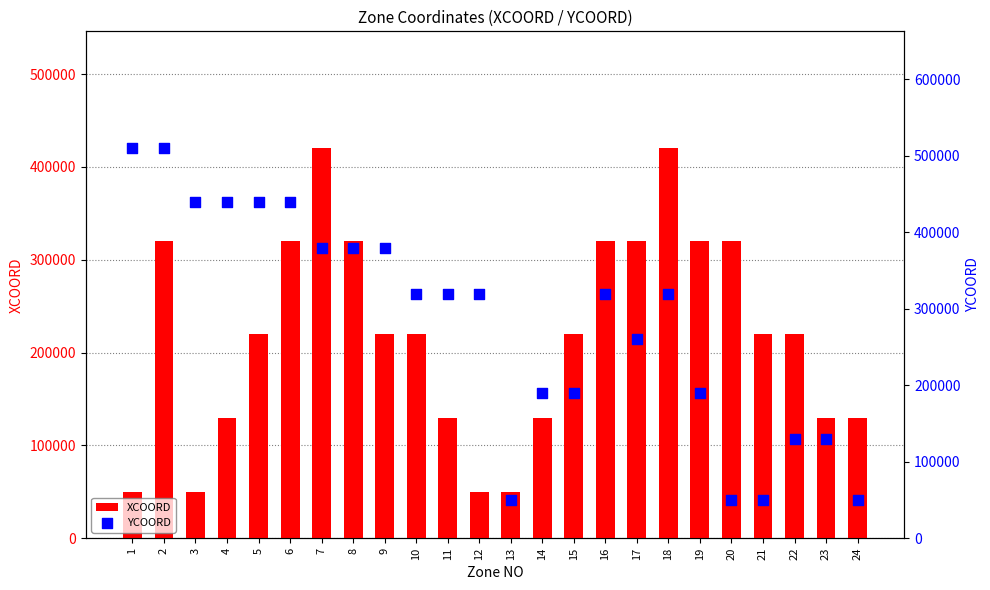

At how many categories does at least one series exceed 189897?

21